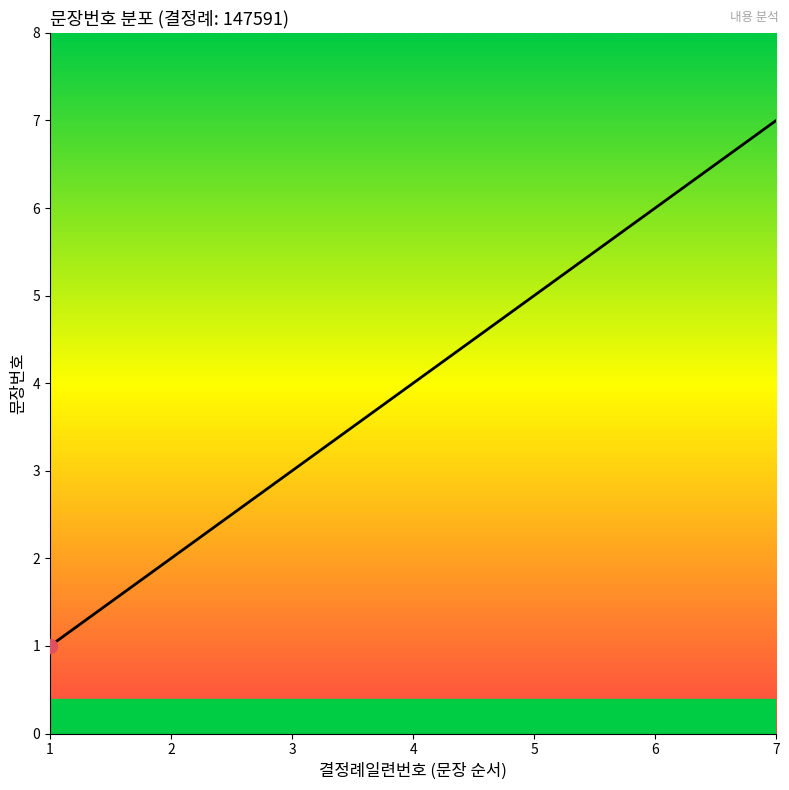

True or false: the data shows 7 at 5.

False